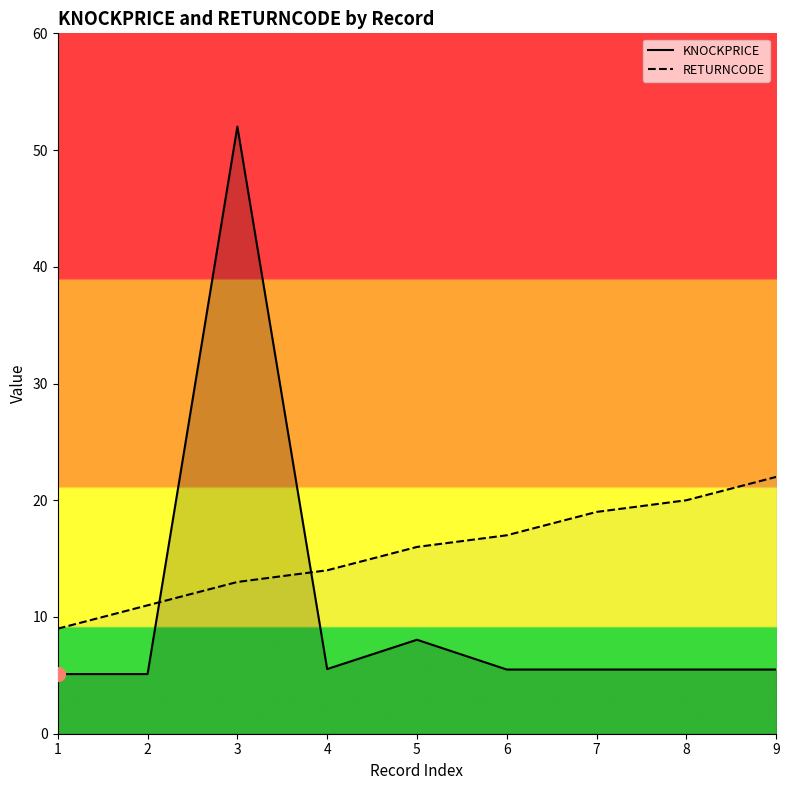

What is the sum of all RETURNCODE values?

141.0